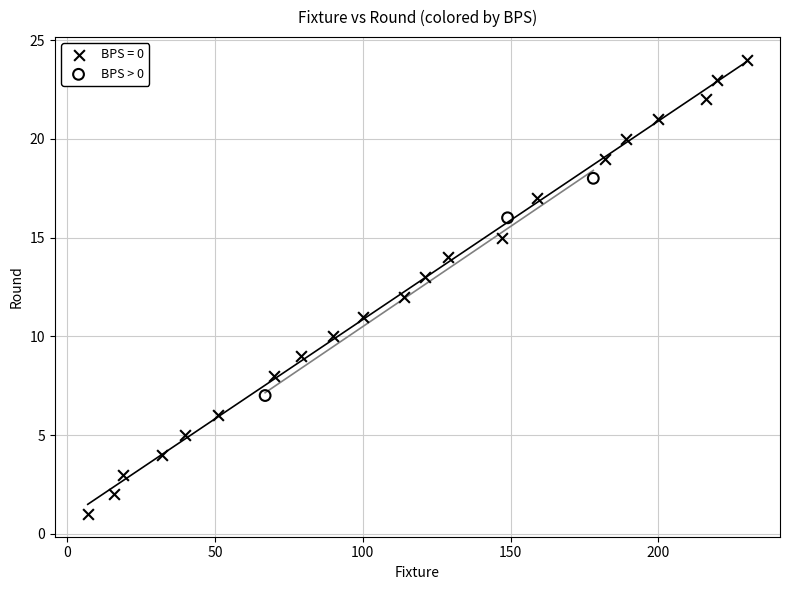

Which series contains the highest Y value?

BPS = 0